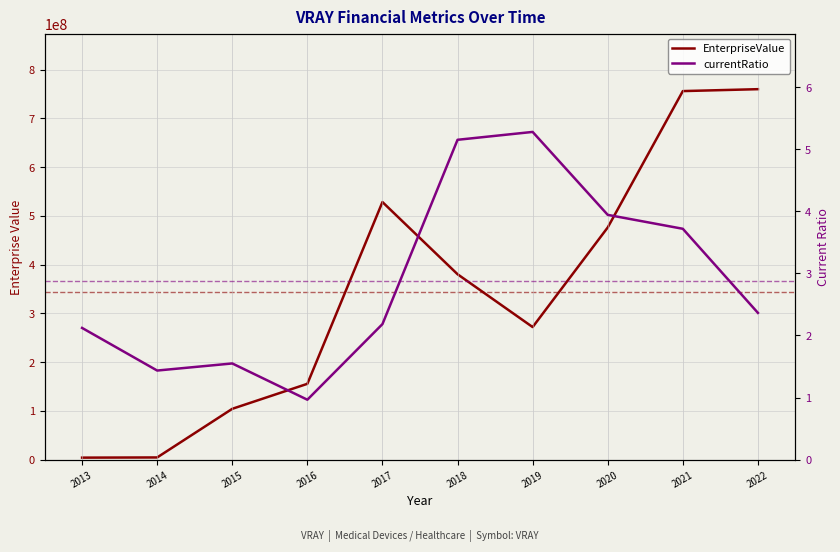

Which series has the widest spread of values?

EnterpriseValue